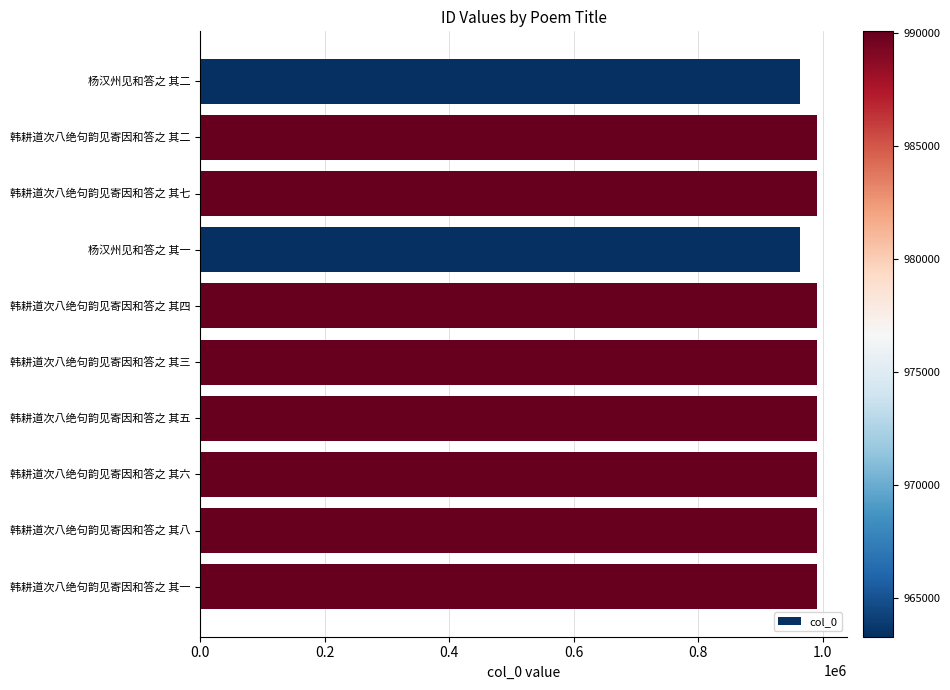

Are the bars horizontal?

Yes